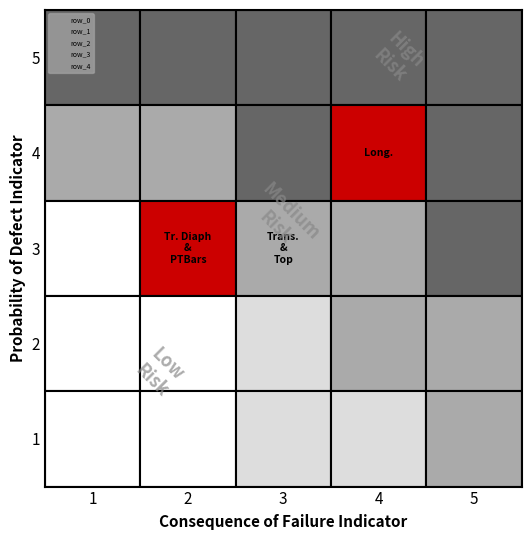

The row_2 series shows 2.5 at 2. True or false?

True